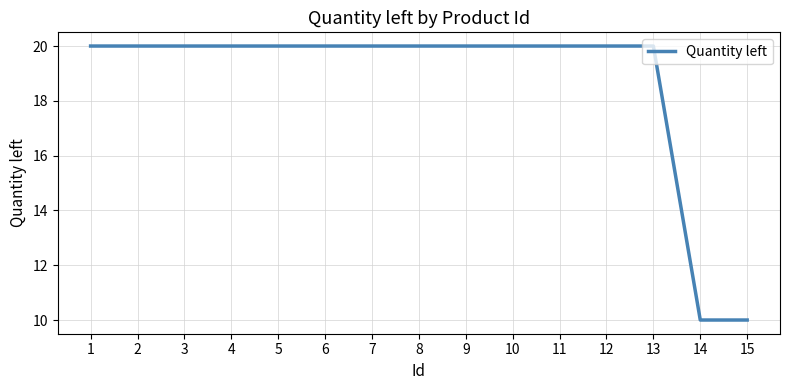

What is the sum of the values at 12 and 6?

40